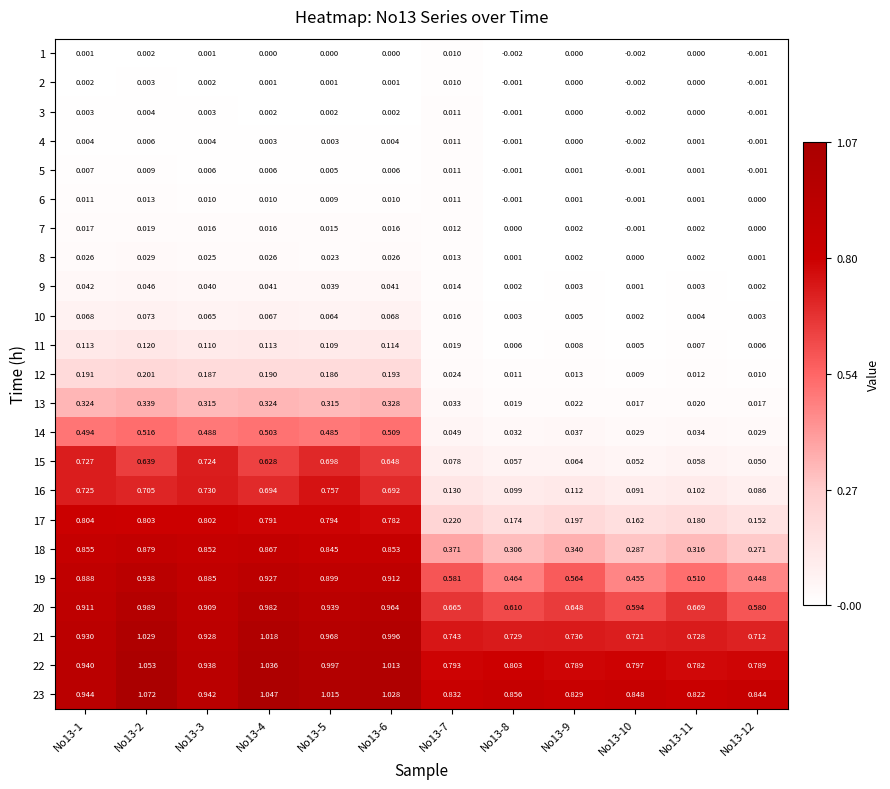

Is the value of 5 at No13-9 greater than the value of 9 at No13-8?

No